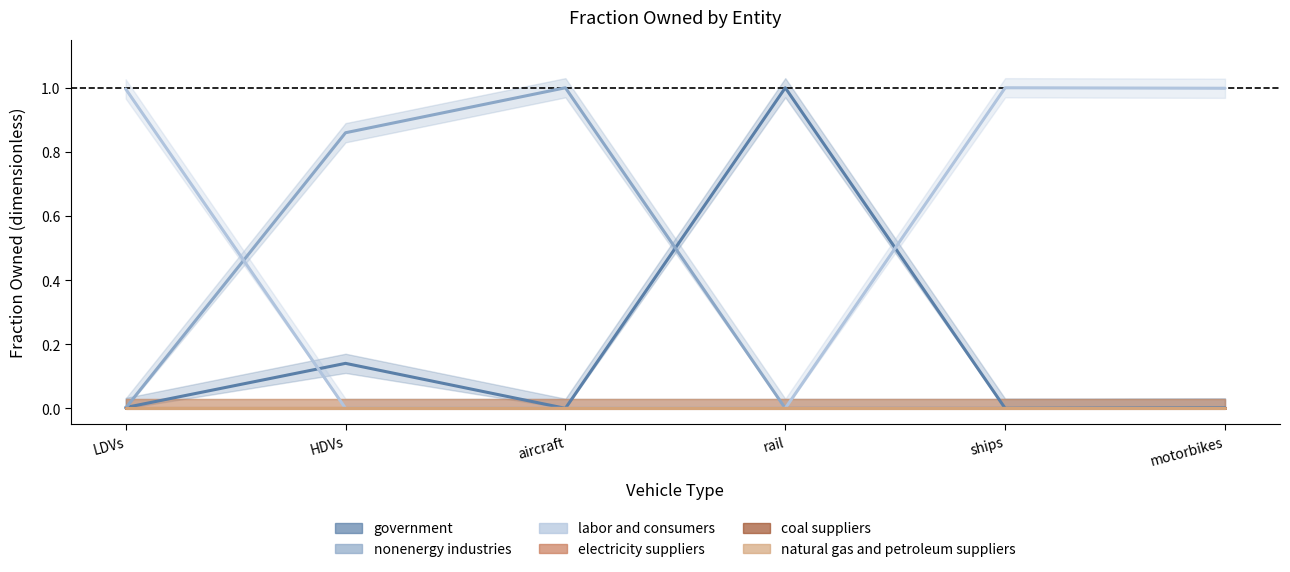

How many lines are shown in the chart?

6